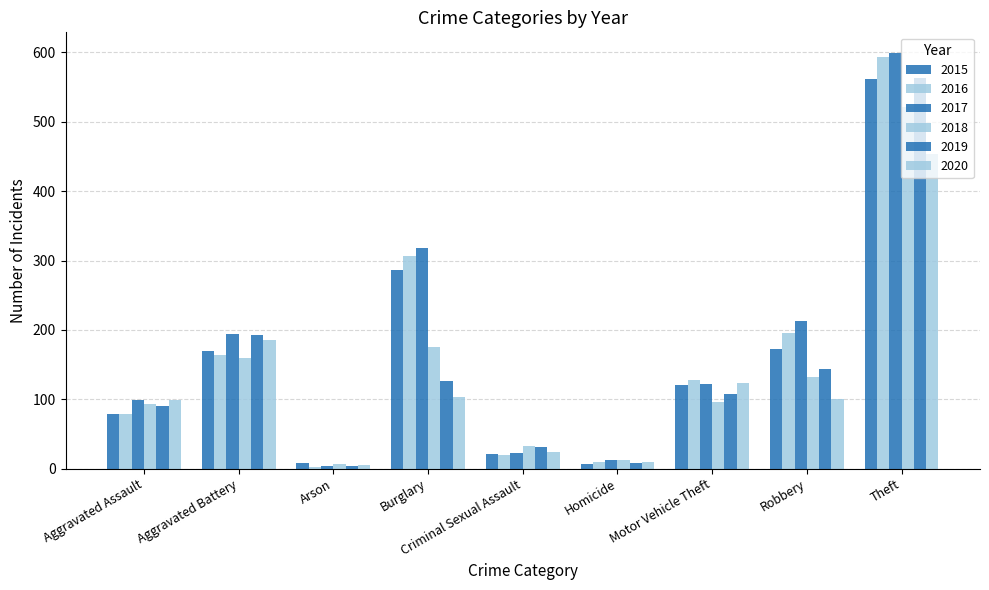

Is it true that 2018 equals 176 at Burglary?

True